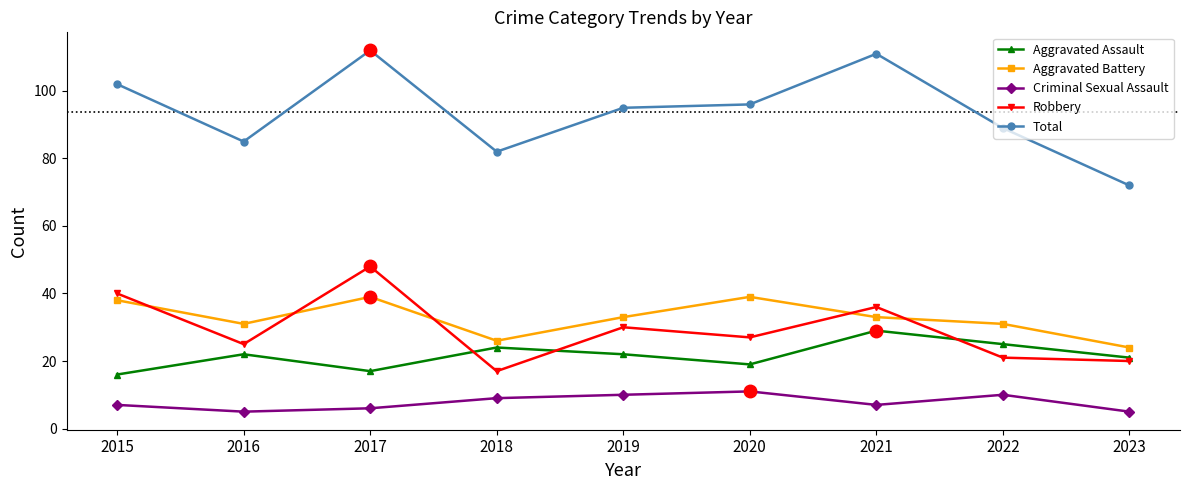

Reading left to right, list all the values displayed in this chart.

Aggravated Assault: 2015=16	2016=22	2017=17	2018=24	2019=22	2020=19	2021=29	2022=25	2023=21
Aggravated Battery: 2015=38	2016=31	2017=39	2018=26	2019=33	2020=39	2021=33	2022=31	2023=24
Criminal Sexual Assault: 2015=7	2016=5	2017=6	2018=9	2019=10	2020=11	2021=7	2022=10	2023=5
Robbery: 2015=40	2016=25	2017=48	2018=17	2019=30	2020=27	2021=36	2022=21	2023=20
Total: 2015=102	2016=85	2017=112	2018=82	2019=95	2020=96	2021=111	2022=89	2023=72